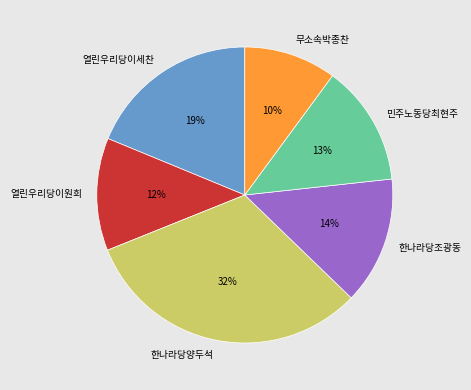

Is the sum of 민주노동당최현주 and 열린우리당이세찬 greater than half?

No